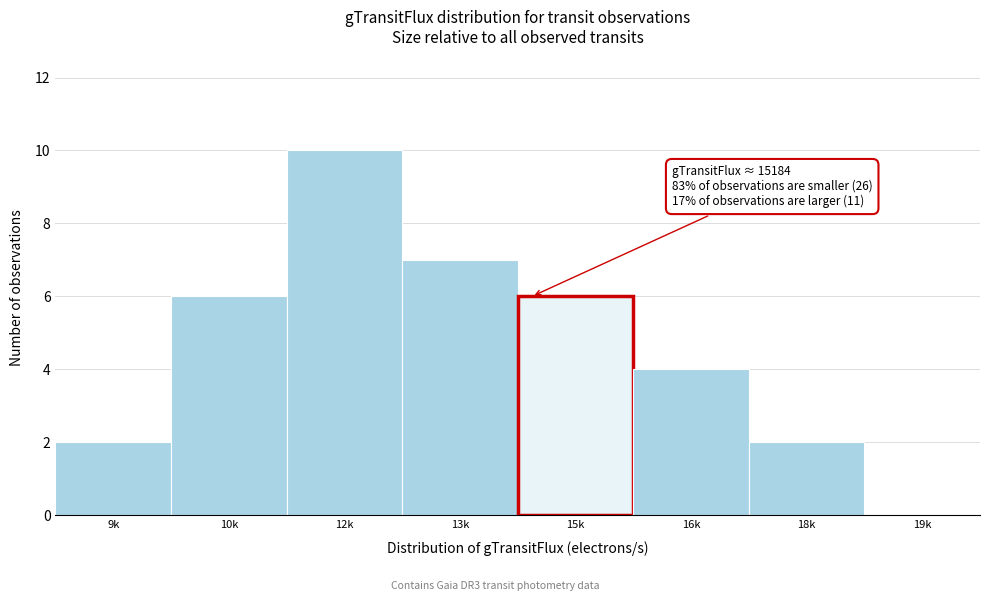

Reading left to right, transcribe all the data shown in this chart.

9k=2	10k=6	12k=10	13k=7	15k=6	16k=4	18k=2	19k=0